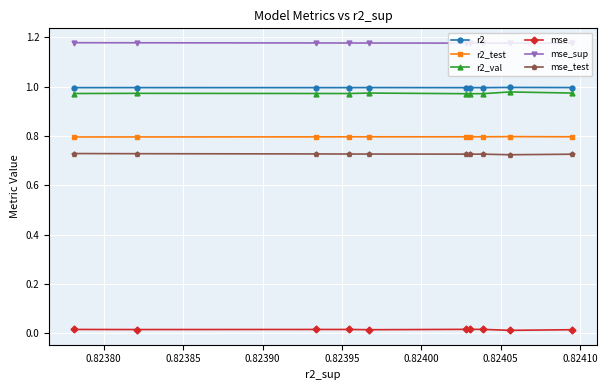

True or false: mse and r2_val cross at least once.

False